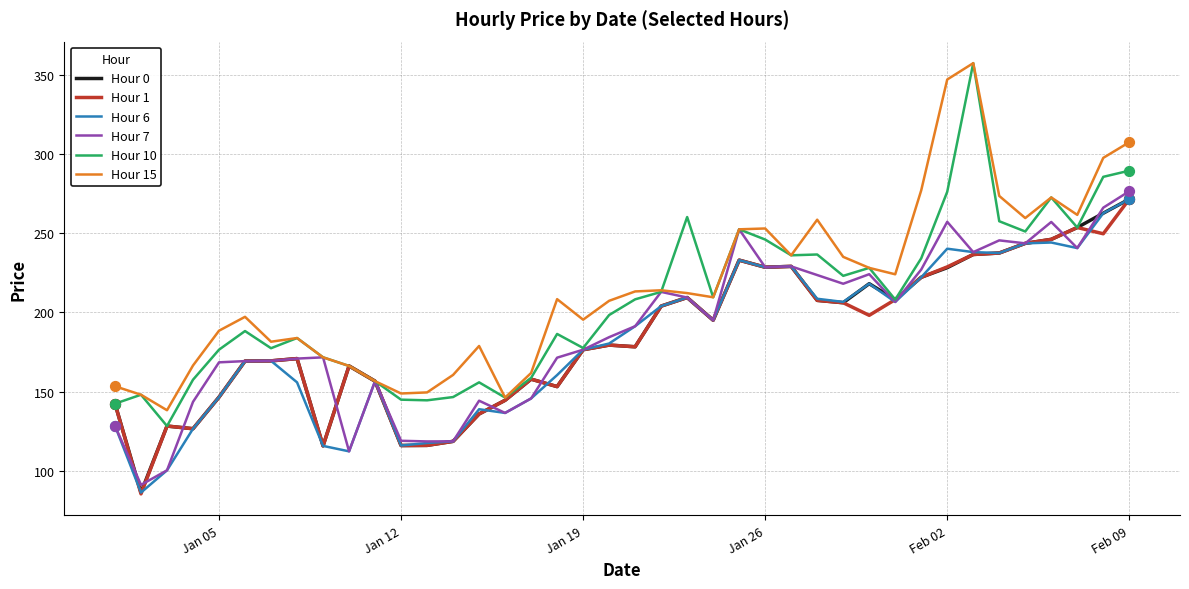

What is the minimum value for Hour 0?

86.1